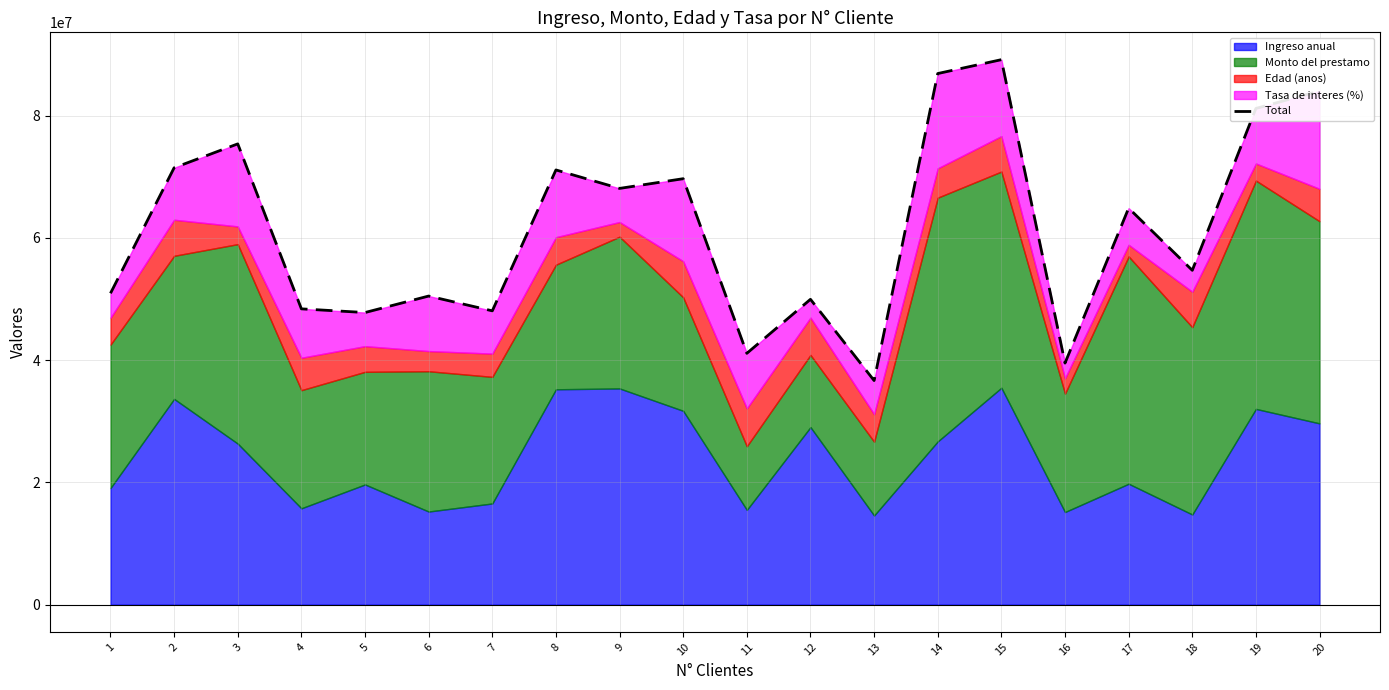

Between 20 and 12, which is larger?

20